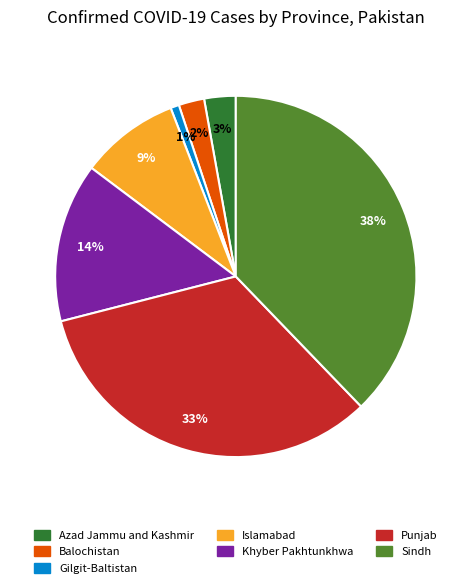

What percentage is the Gilgit-Baltistan slice, to the nearest percent?

1%